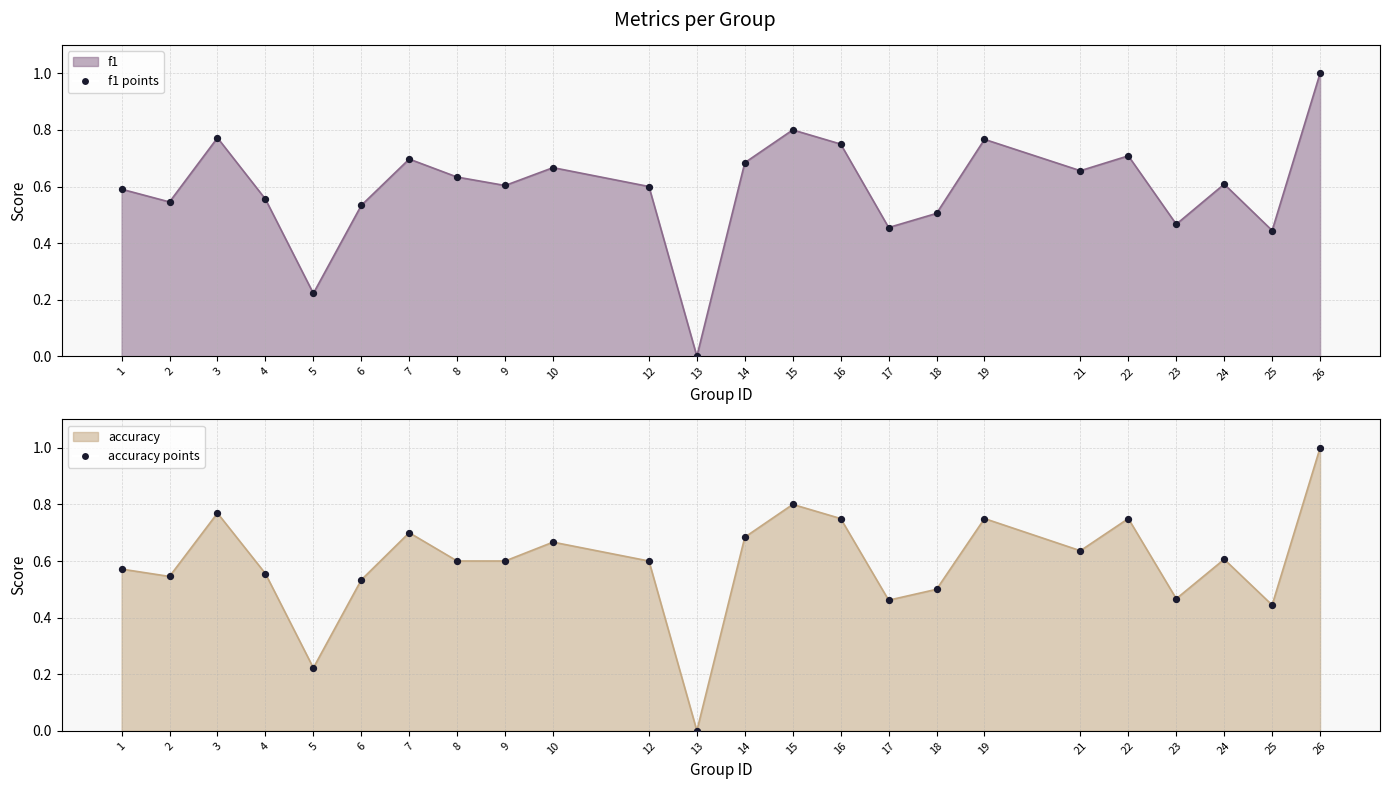

What are all the series names shown in the legend?

f1, accuracy